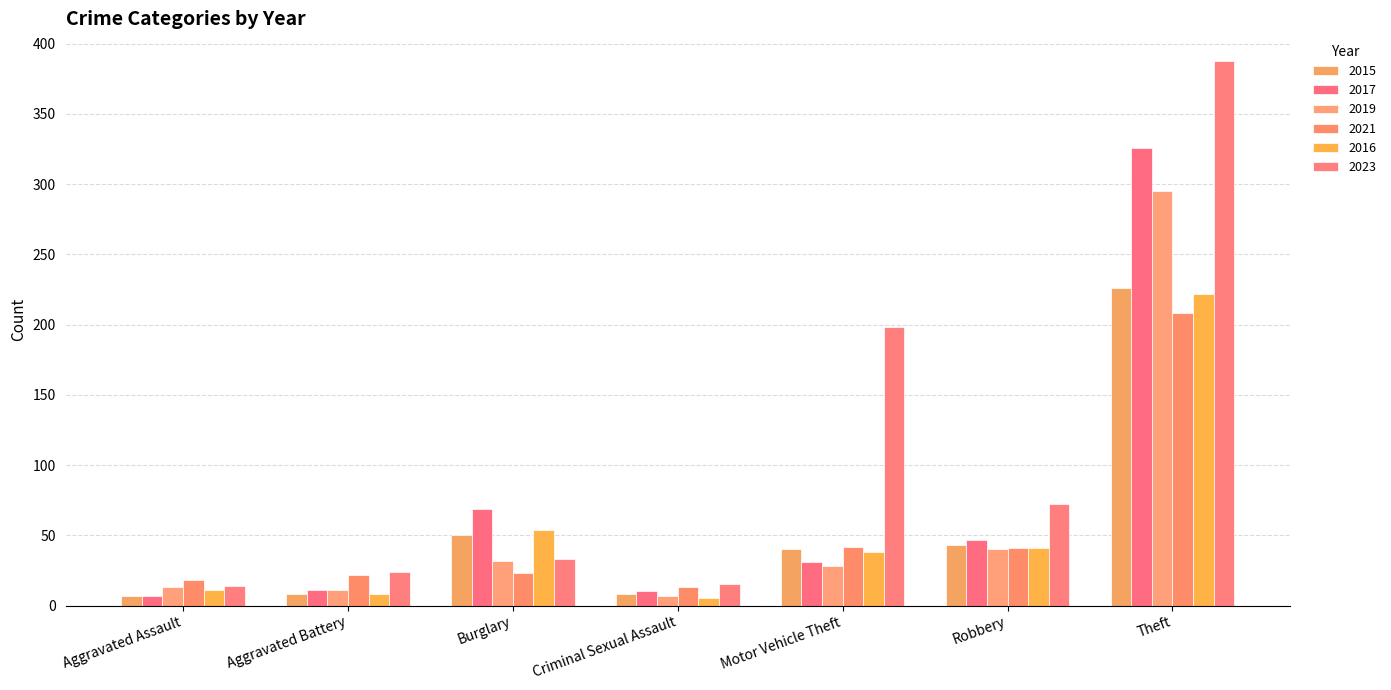

What is the difference between the highest and lowest values at Robbery?

32